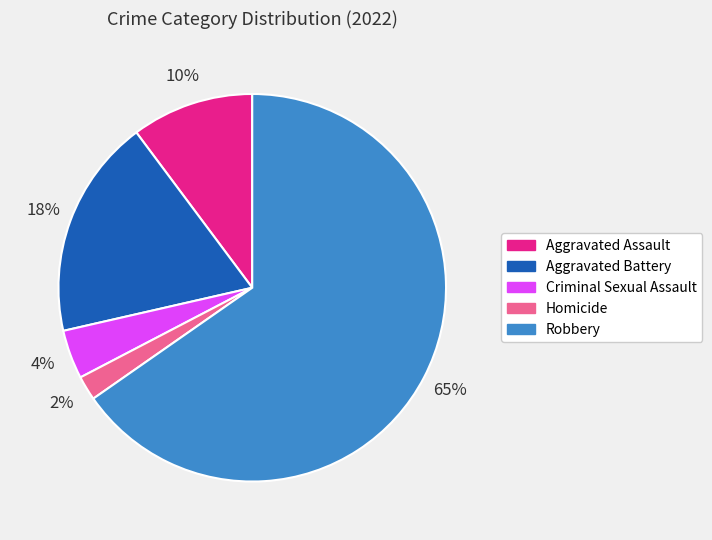

Is there a majority slice in this chart?

Yes